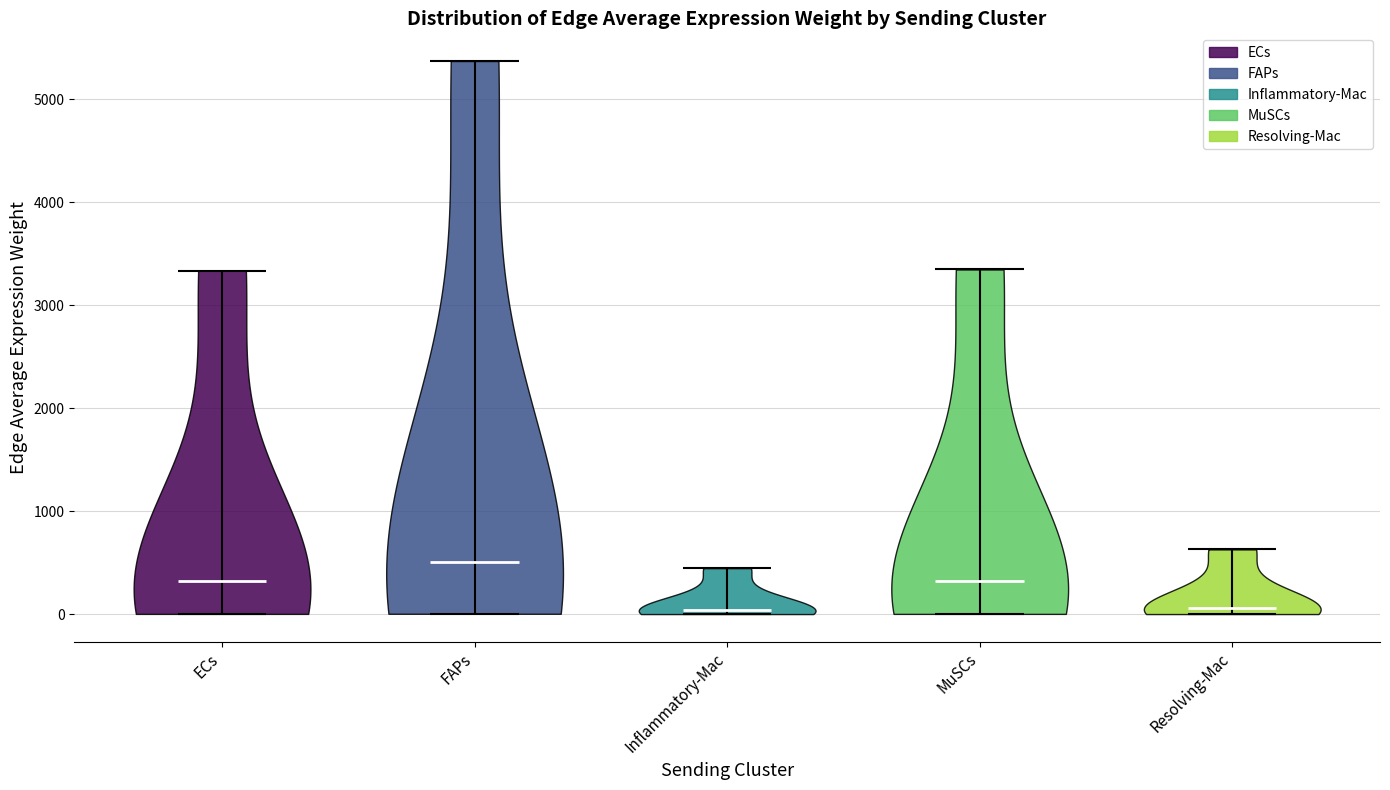

Reading left to right, read every violin against the y-axis: where its median line is, and the lowest and highest points it reaches. The values are not printed on the chart, so give them approximately, as read against the axis.

ECs: median line 300, lowest point 0, highest point 3300
FAPs: median line 500, lowest point 0, highest point 5400
Inflammatory-Mac: median line 0, lowest point 0, highest point 400
MuSCs: median line 300, lowest point 0, highest point 3300
Resolving-Mac: median line 100, lowest point 0, highest point 600